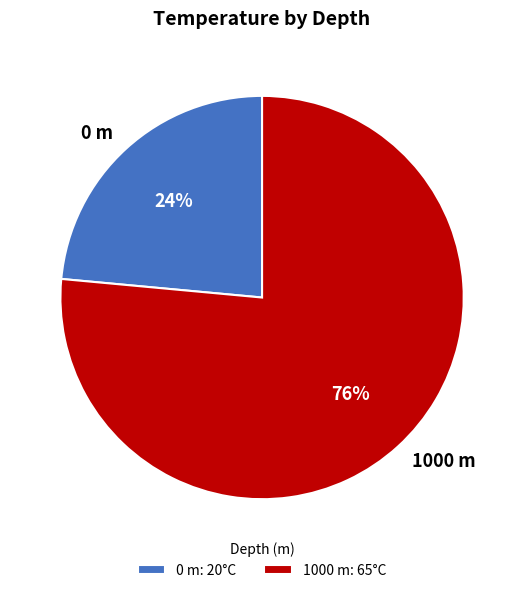

How many slices are in this pie chart?

2